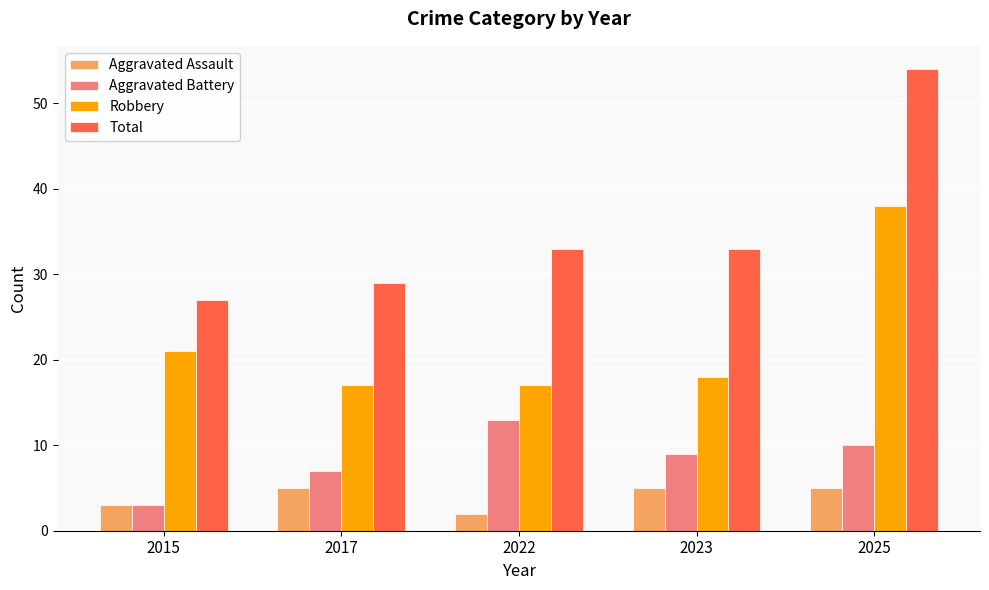

What is the value of the Aggravated Assault bar at the 4th from the left?

5